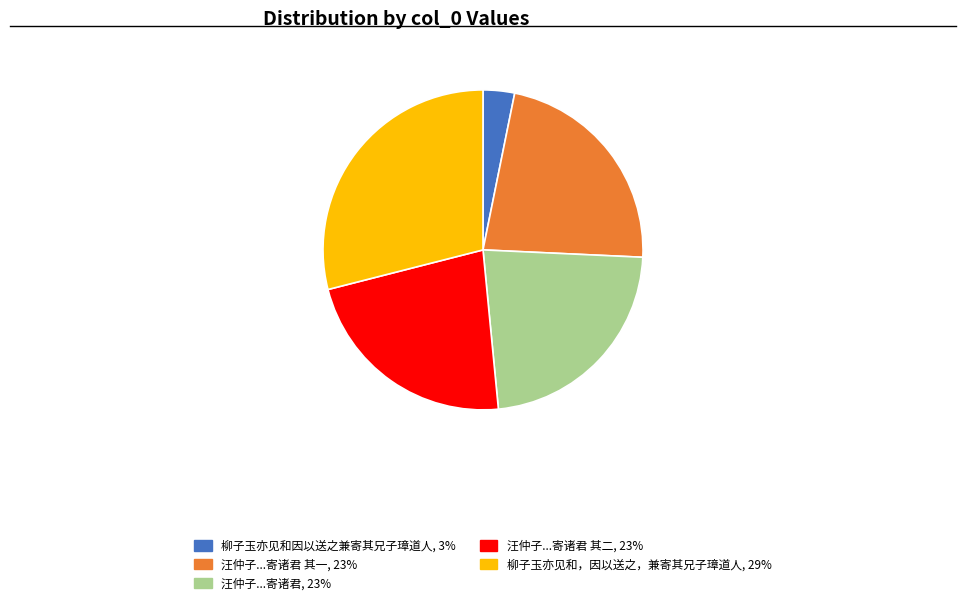

Does any single category account for the majority?

No